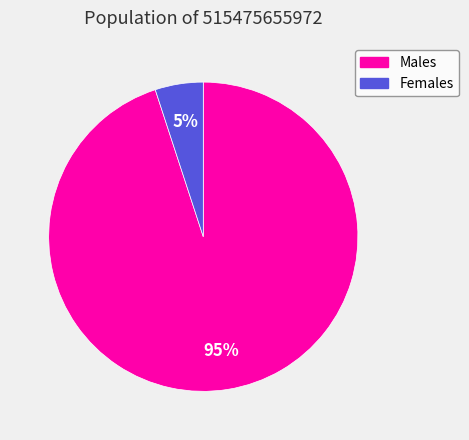

Count the number of slices in the pie.

2